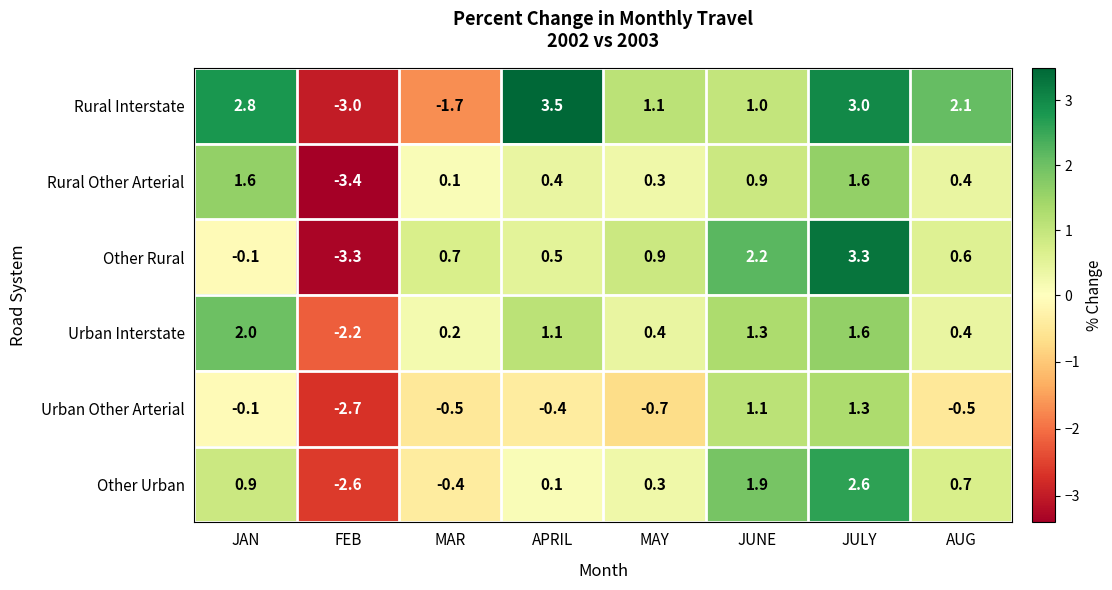

Rank the series by their maximum value, from highest to lowest.

Rural Interstate, Other Rural, Other Urban, Urban Interstate, Rural Other Arterial, Urban Other Arterial